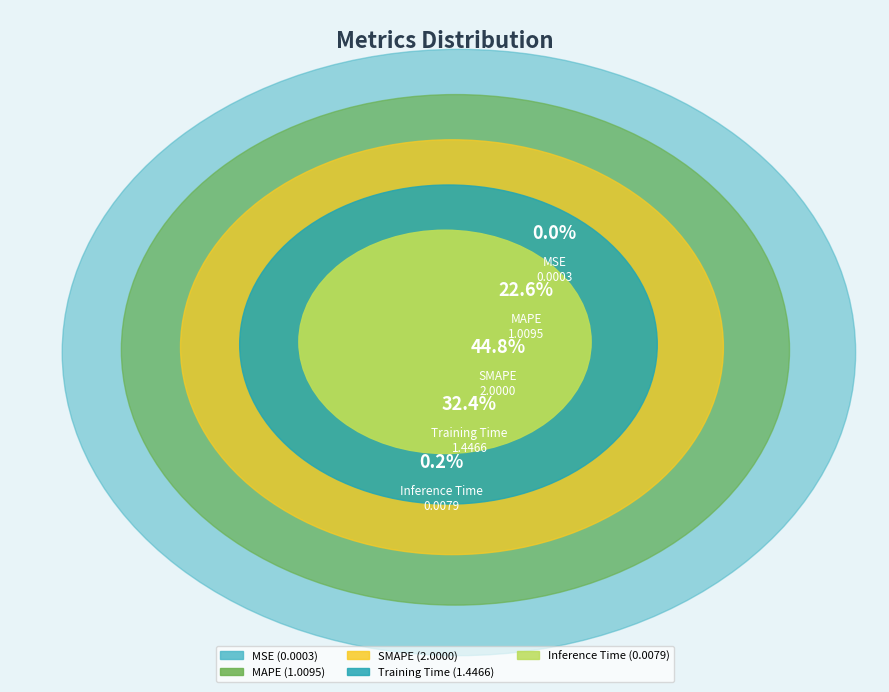

To the nearest percent, what is the combined percentage of MAPE and Training Time?

55%